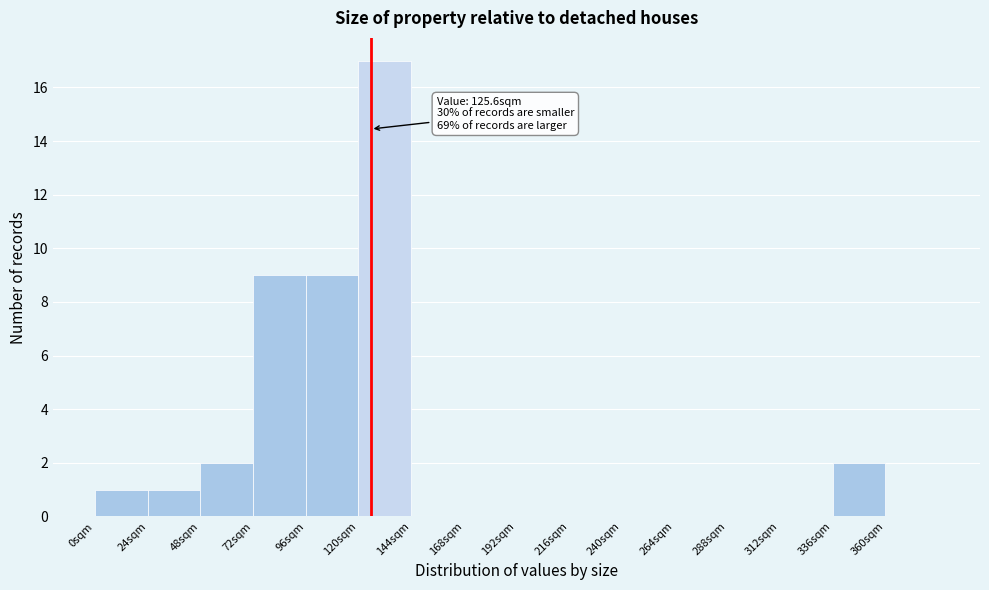

Which range on the x-axis has the tallest bar?

120 to 144